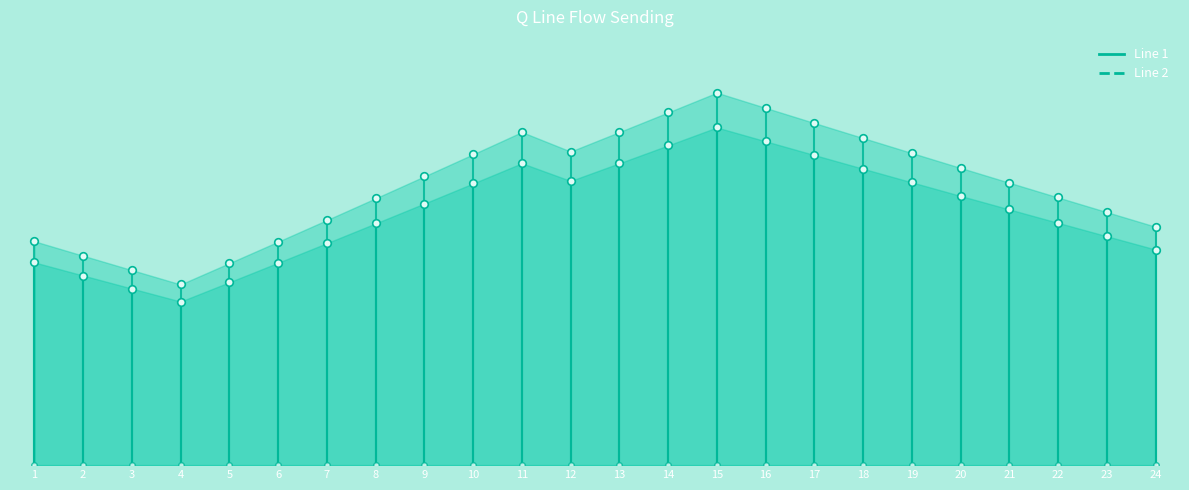

At which category is the sum across all series the highest?

15